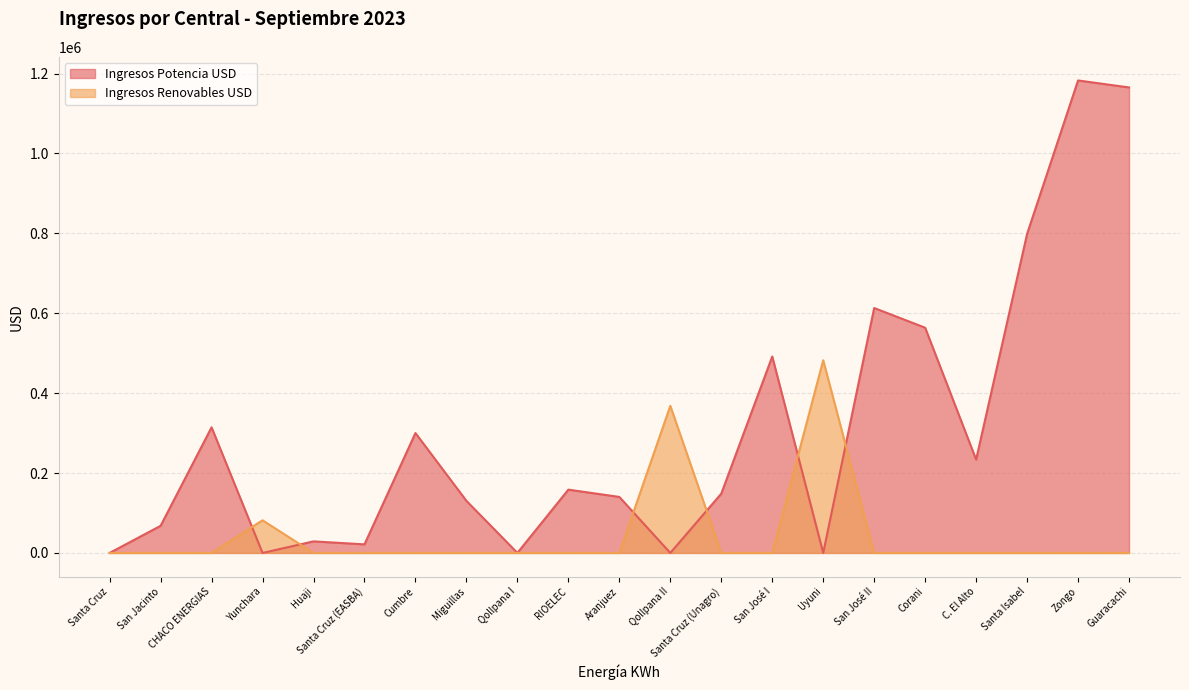

List the series in order of their overall mean, lowest first.

Ingresos Renovables USD, Ingresos Potencia USD